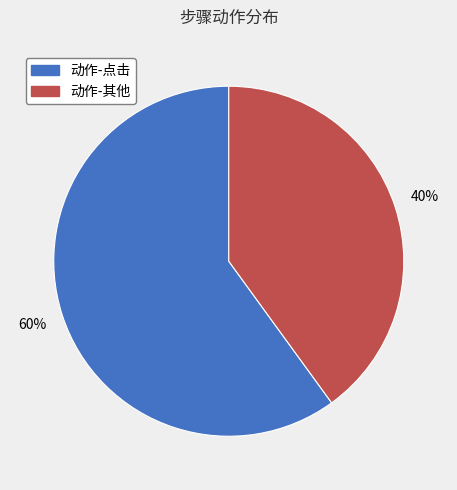

Count the number of slices in the pie.

2